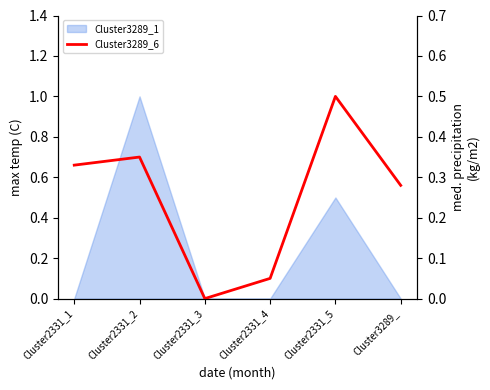

Between Cluster2331_3 and Cluster2331_2, which is larger?

Cluster2331_2